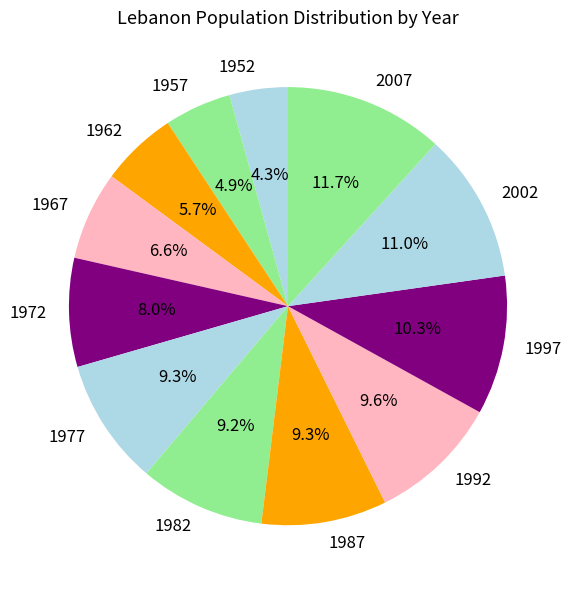

To the nearest percent, what is the difference between the largest and smallest slice percentages?

7%